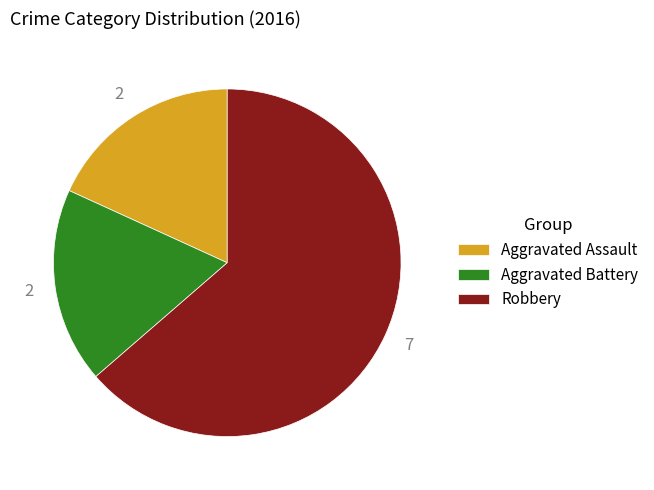

Which category has the biggest portion of the pie?

Robbery